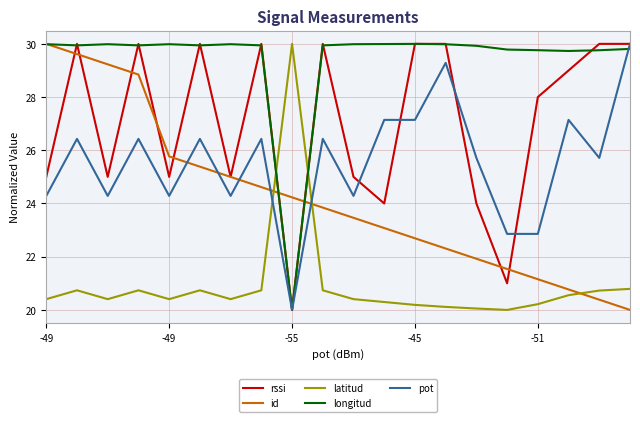

True or false: latitud and pot cross at least once.

True